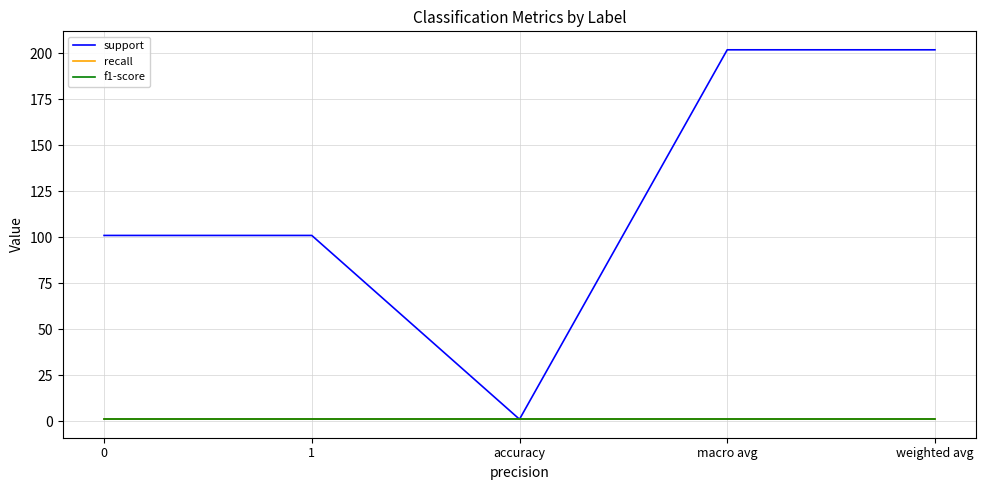

Reading right to left, transcribe all the data shown in this chart.

support: 202	202	1	101	101
recall: 1	1	1	1	1
f1-score: 1	1	1	1	1